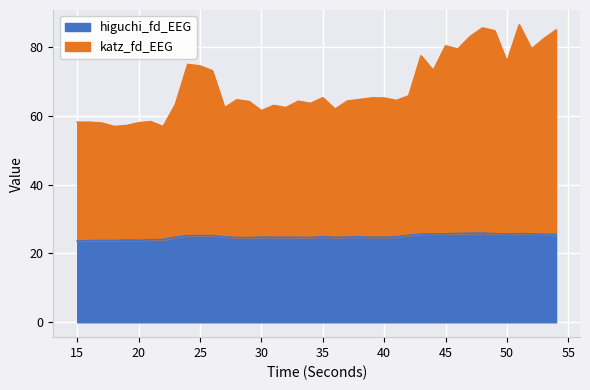

True or false: higuchi_fd_EEG and katz_fd_EEG intersect in this chart.

False